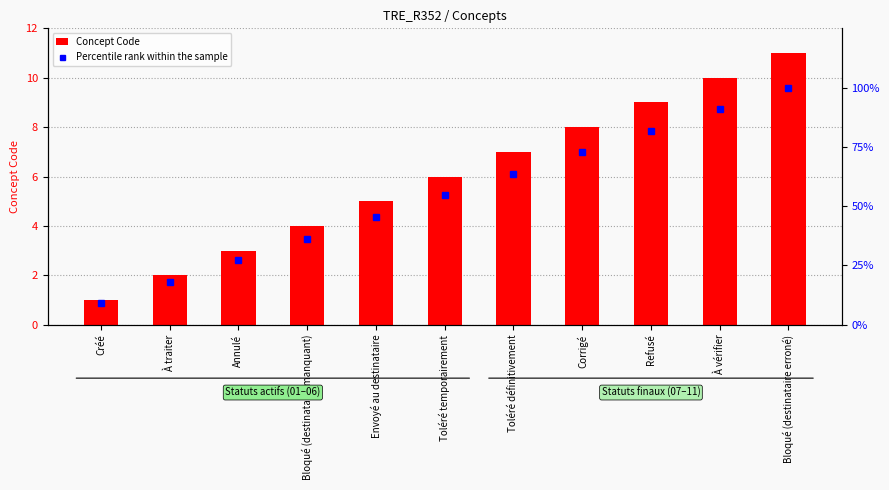

Are the bars grouped side by side (vs. stacked)?

Yes